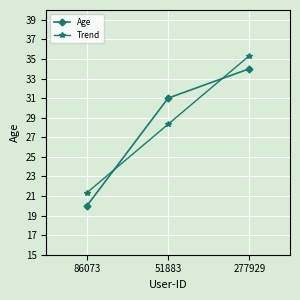

What is the label of the 1st point from the right?

277929